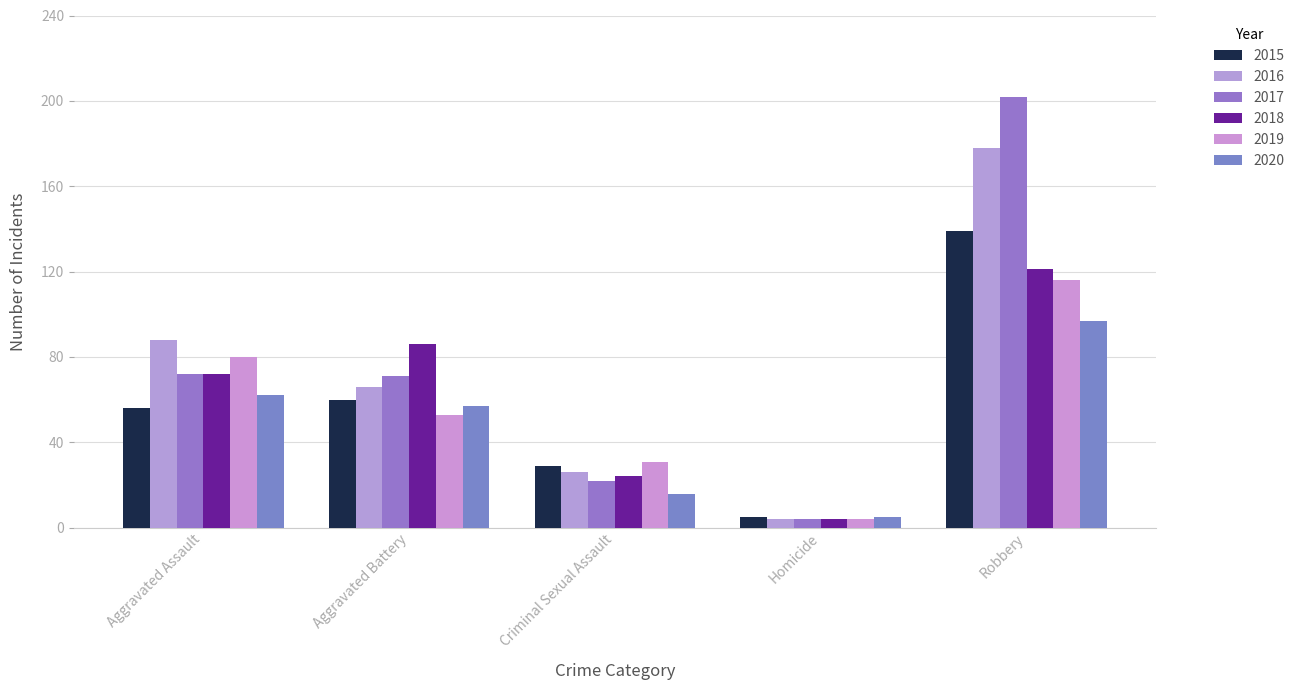

At which label is 2015 closest to 72?

Aggravated Battery